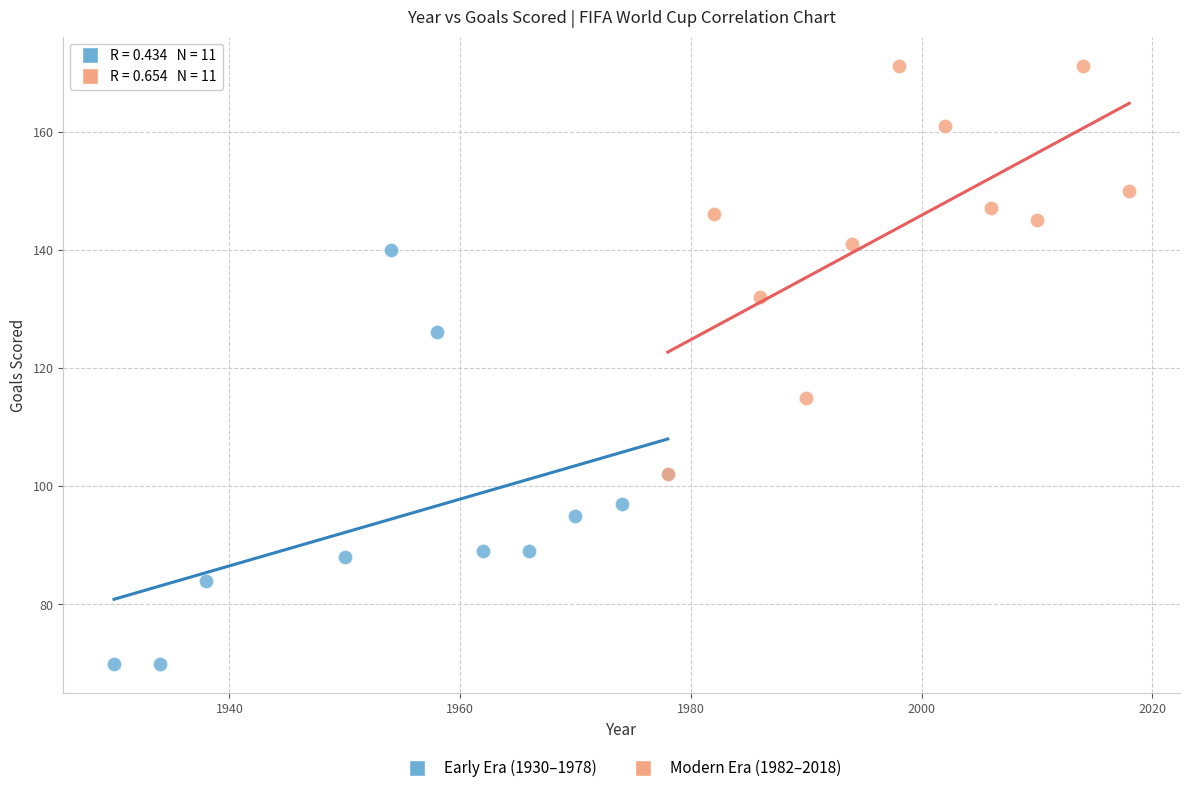

Which series has the largest Y range (max minus min)?

Early Era (1930–1978)